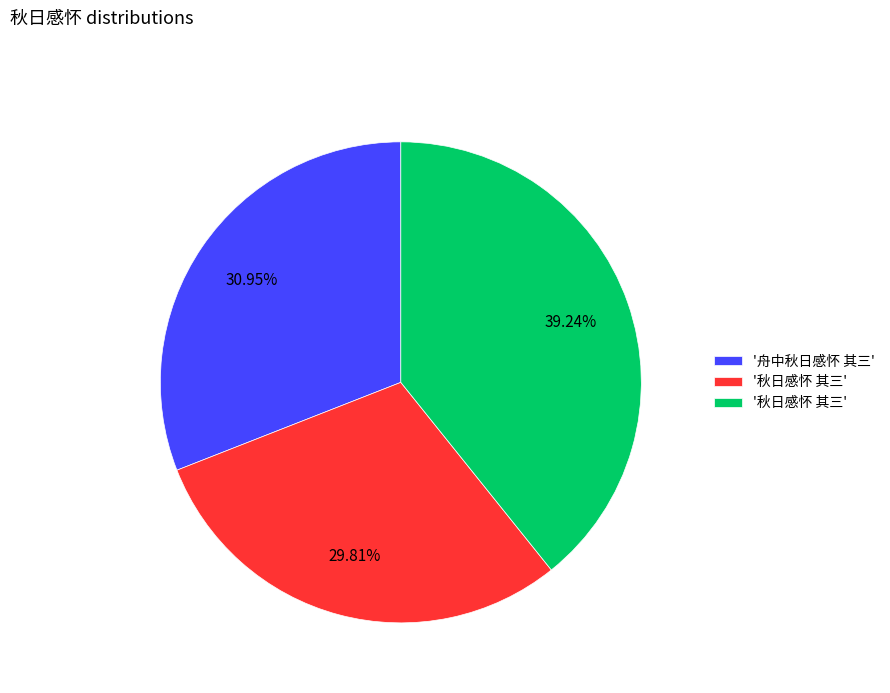

Does any single category account for the majority?

No